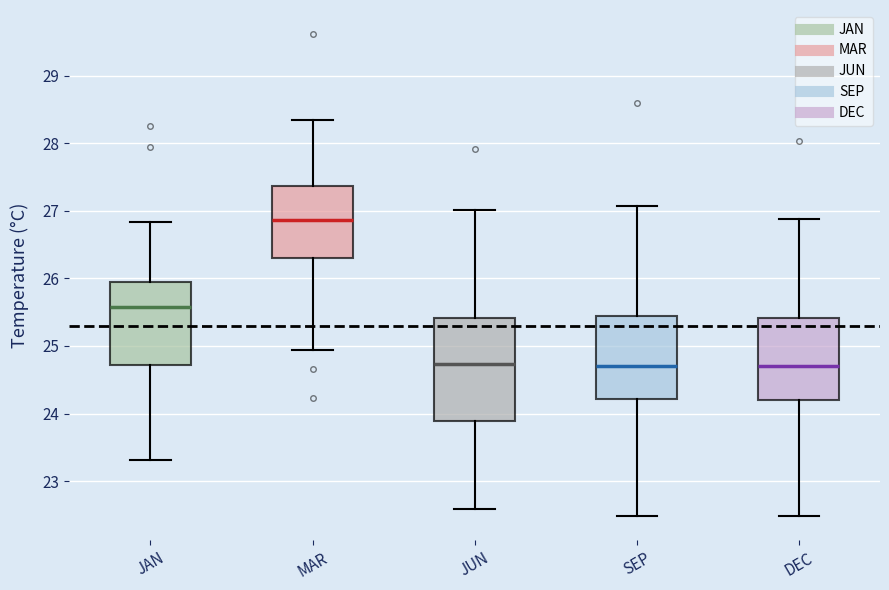

Reading left to right, read every box against the y-axis: the position of its median line, the range the box covers, and the ends of its whiskers. The values are not printed on the chart, so give them approximately, as read against the axis.

JAN: median 25.6, box 24.7 to 25.9, whiskers 23.3 to 26.8
MAR: median 26.9, box 26.3 to 27.4, whiskers 24.9 to 28.3
JUN: median 24.7, box 23.9 to 25.4, whiskers 22.6 to 27.0
SEP: median 24.7, box 24.2 to 25.4, whiskers 22.5 to 27.1
DEC: median 24.7, box 24.2 to 25.4, whiskers 22.5 to 26.9